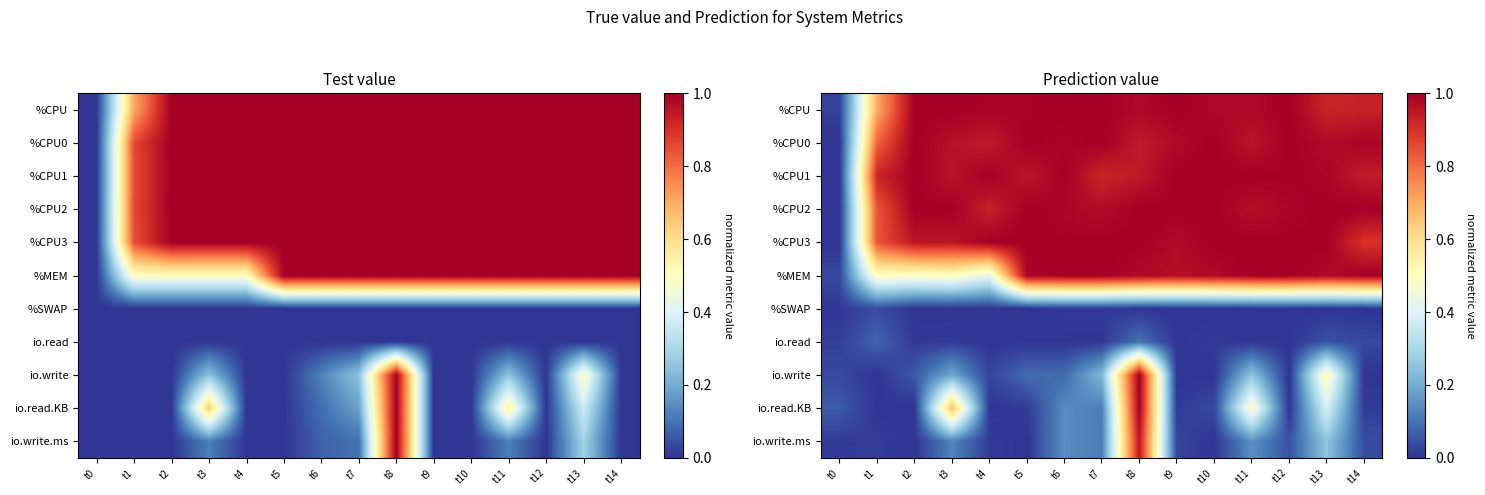

How many distinct data groups are displayed?

11